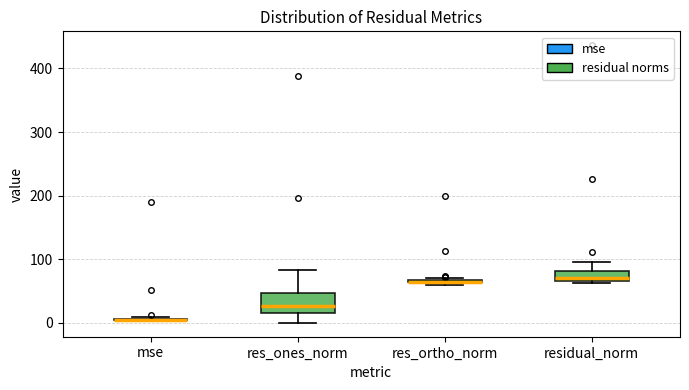

Where is the lower edge of the box for residual_norm on the y-axis? The values are not printed on the chart, so give them approximately, as read against the axis.

70